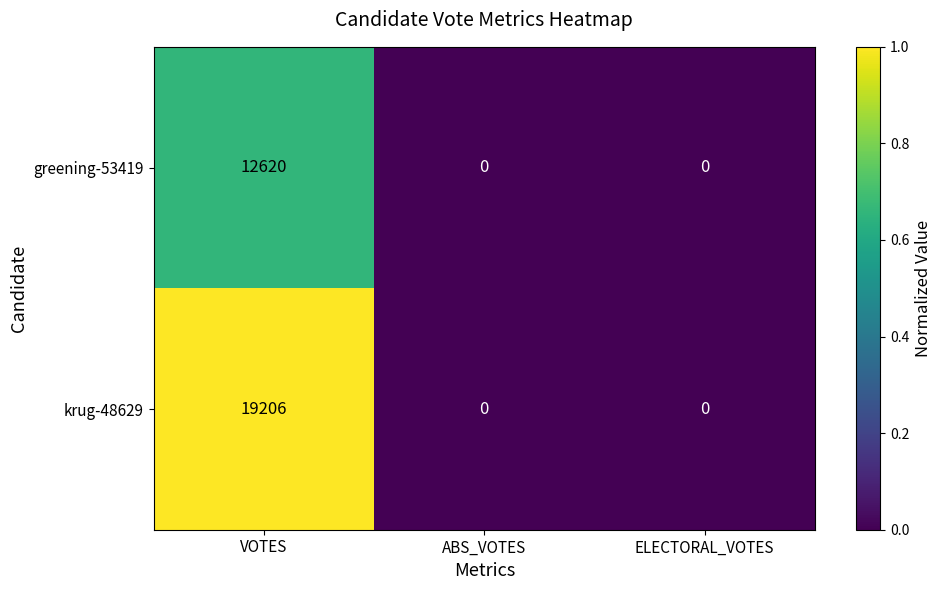

Rank the series by their maximum value, from highest to lowest.

krug-48629, greening-53419